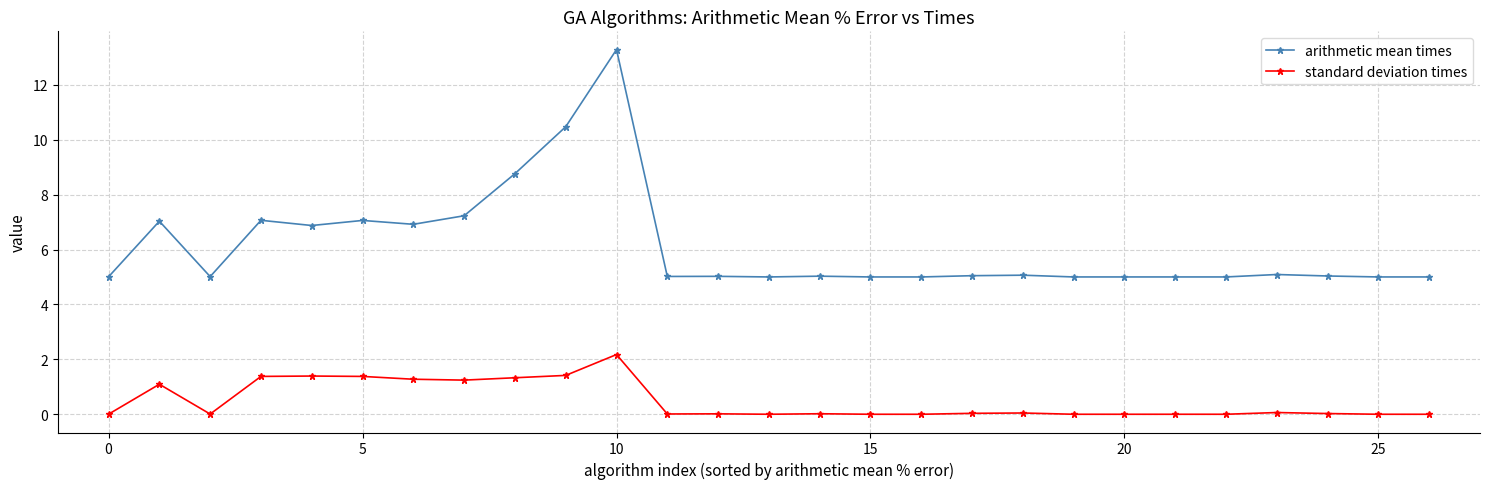

What is the difference between the maximum and minimum values in the arithmetic mean times series?

8.3